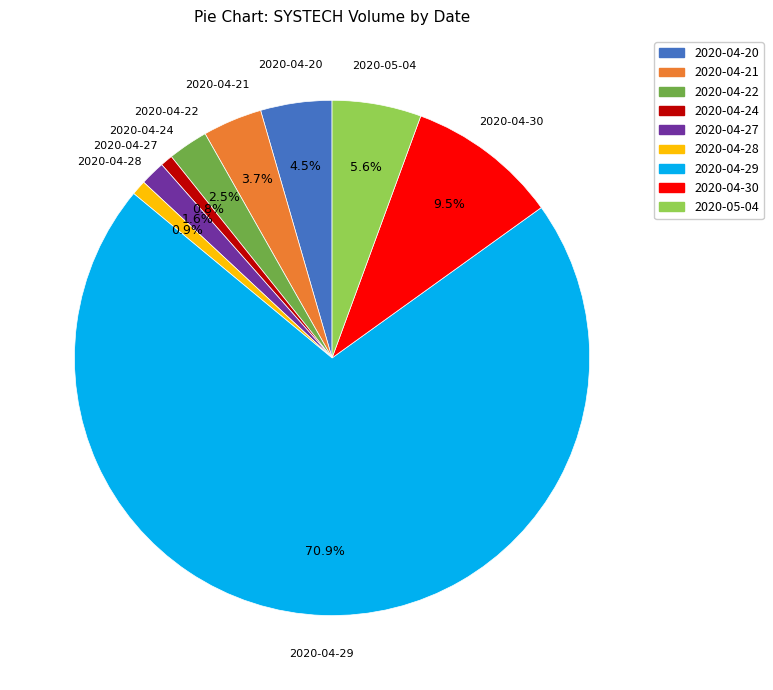

Does any single category account for the majority?

Yes